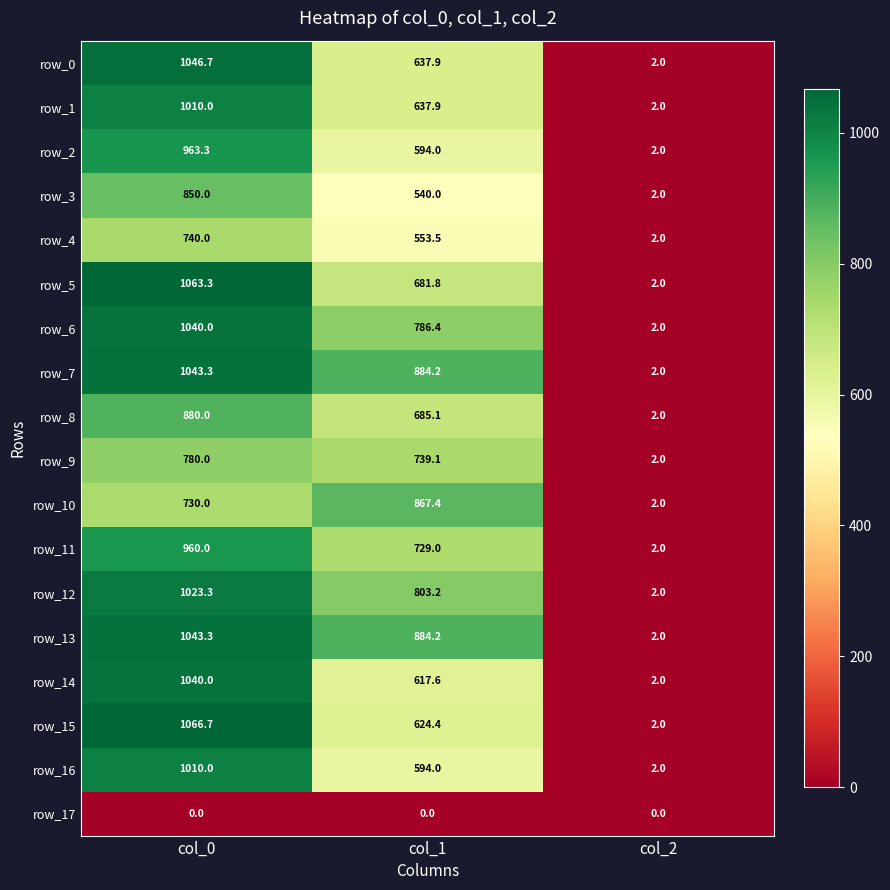

List the labels in order of row_1 value, largest first.

col_0, col_1, col_2